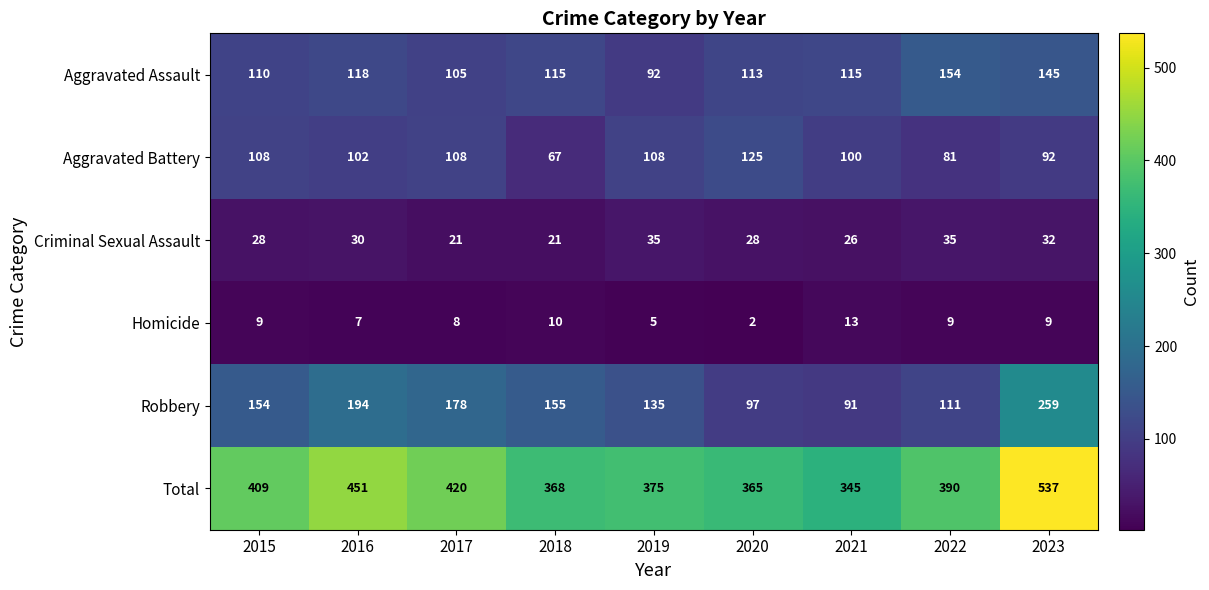

What is the difference between the maximum and minimum values in the Aggravated Assault series?

62